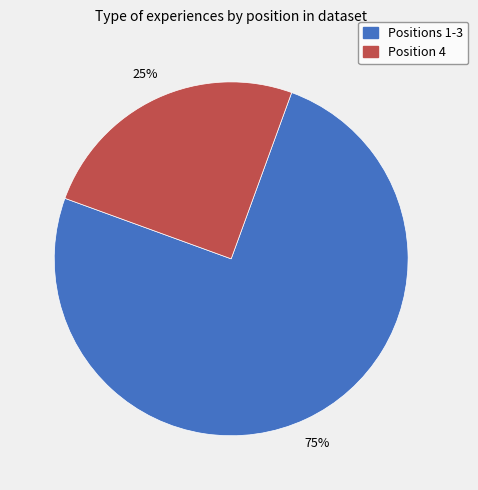

To the nearest percent, what is the average slice percentage?

50%